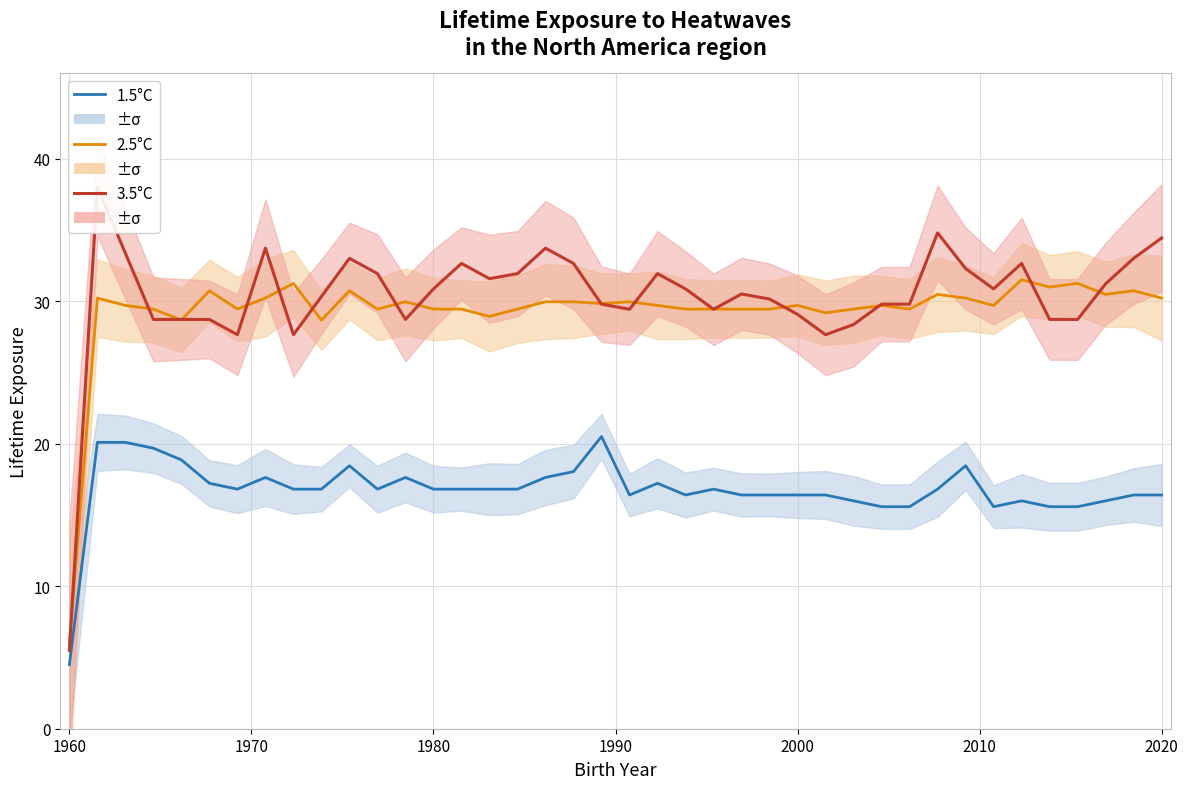

The 3.5°C series shows 51.1 at 38. True or false?

False